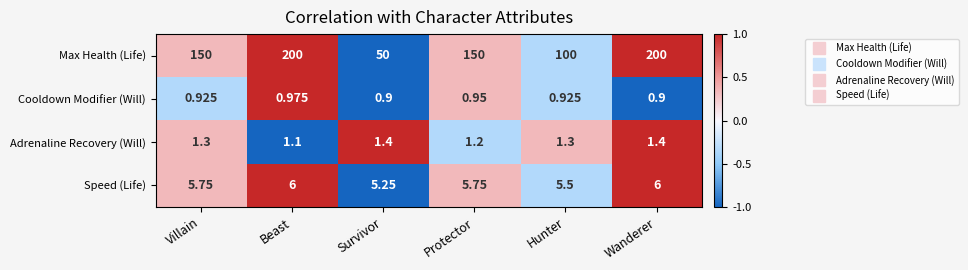

At Wanderer, list the series in order from smallest to largest.

Cooldown Modifier (Will), Adrenaline Recovery (Will), Speed (Life), Max Health (Life)